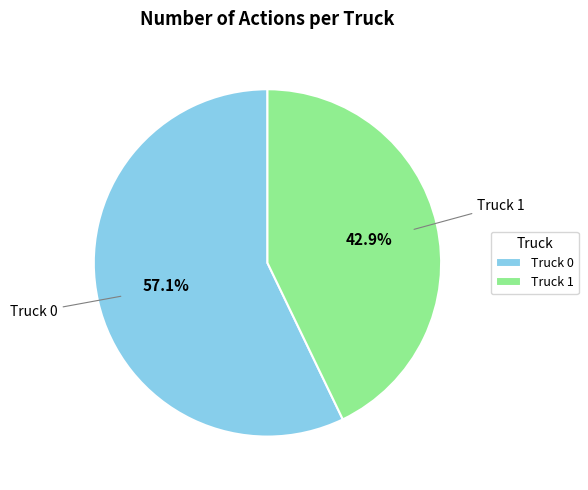

Is there any slice that represents more than half of the pie?

Yes